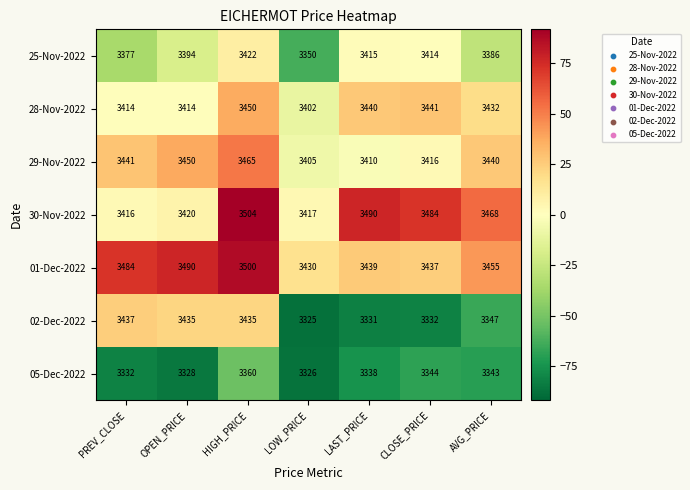

At LOW_PRICE, list the series in order from smallest to largest.

02-Dec-2022, 05-Dec-2022, 25-Nov-2022, 28-Nov-2022, 29-Nov-2022, 30-Nov-2022, 01-Dec-2022